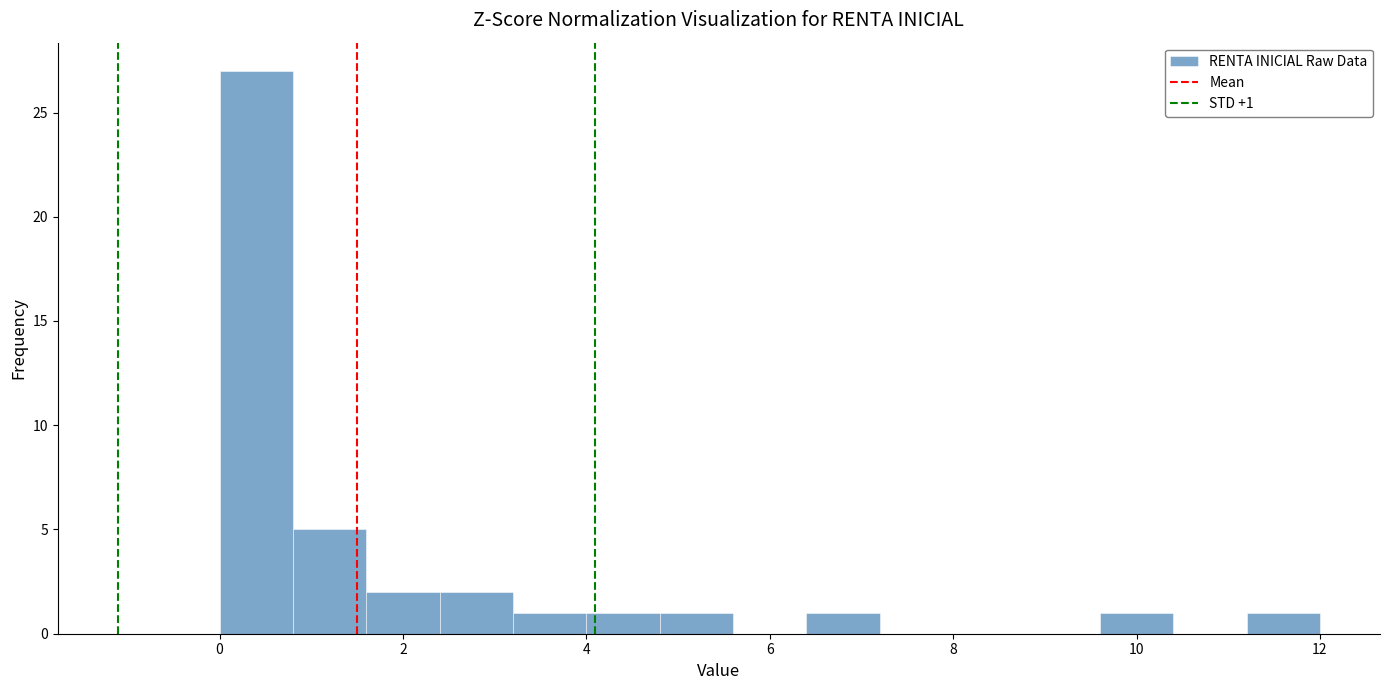

Over which range of the x-axis is the bar tallest?

0.0 to 0.8